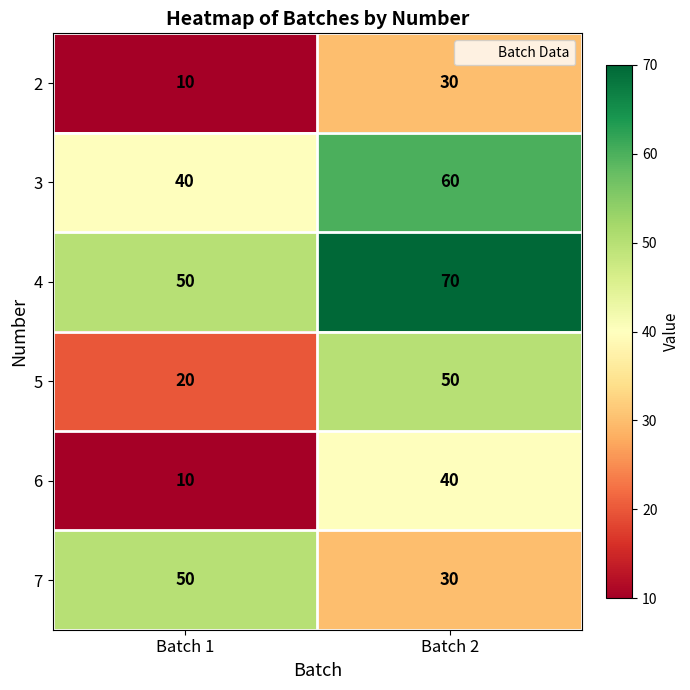

What is the difference between the highest and lowest values at Batch 2?

40